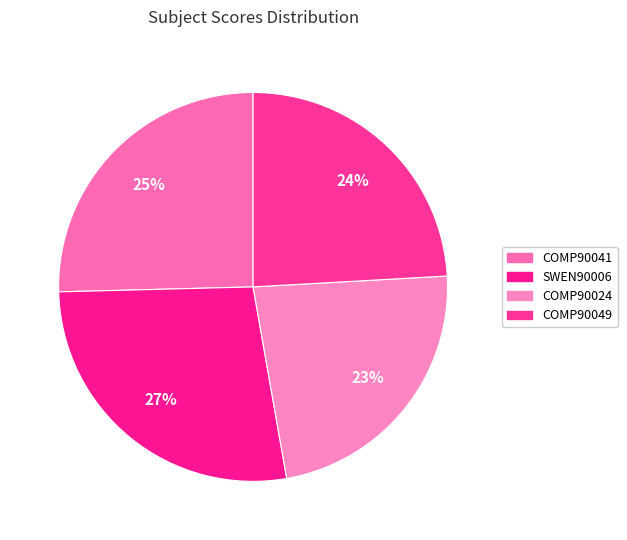

Does any single category account for the majority?

No